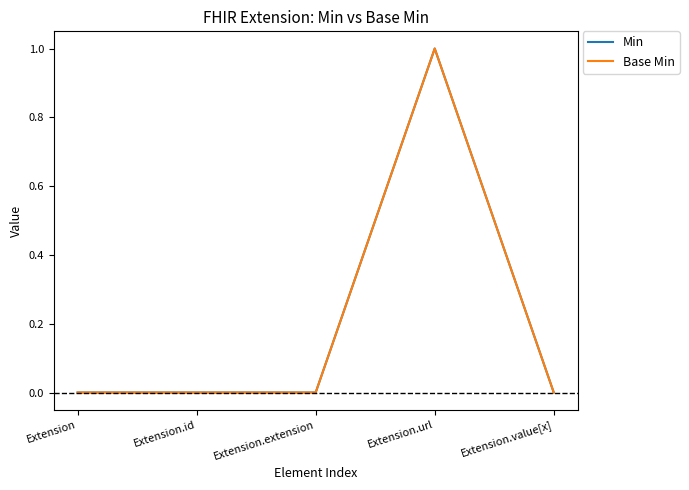

What is the value of the Base Min point at the 4th from the left?

1